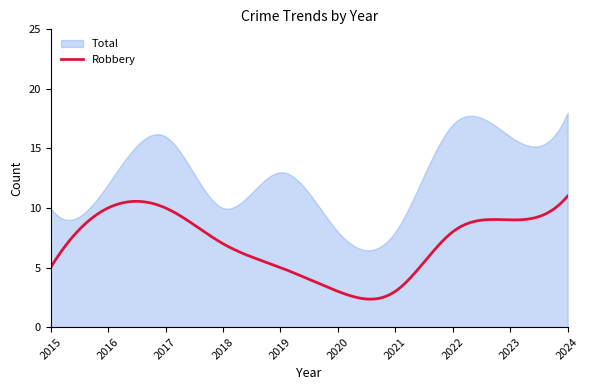

What is the maximum value shown in the chart?

18